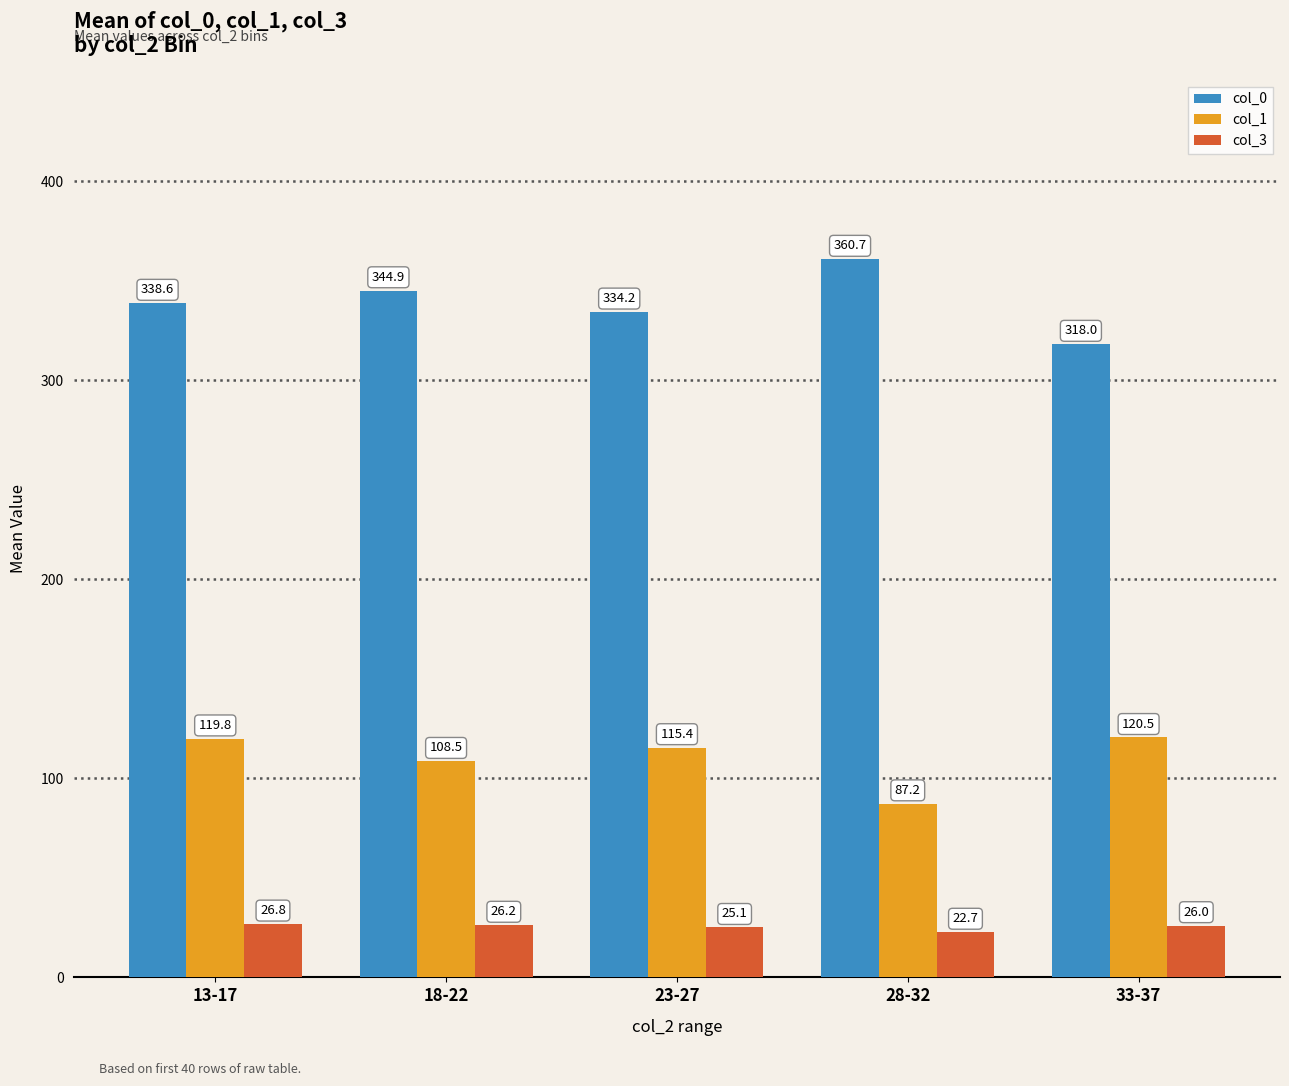

The col_0 series shows 360.7 at 28-32. True or false?

True